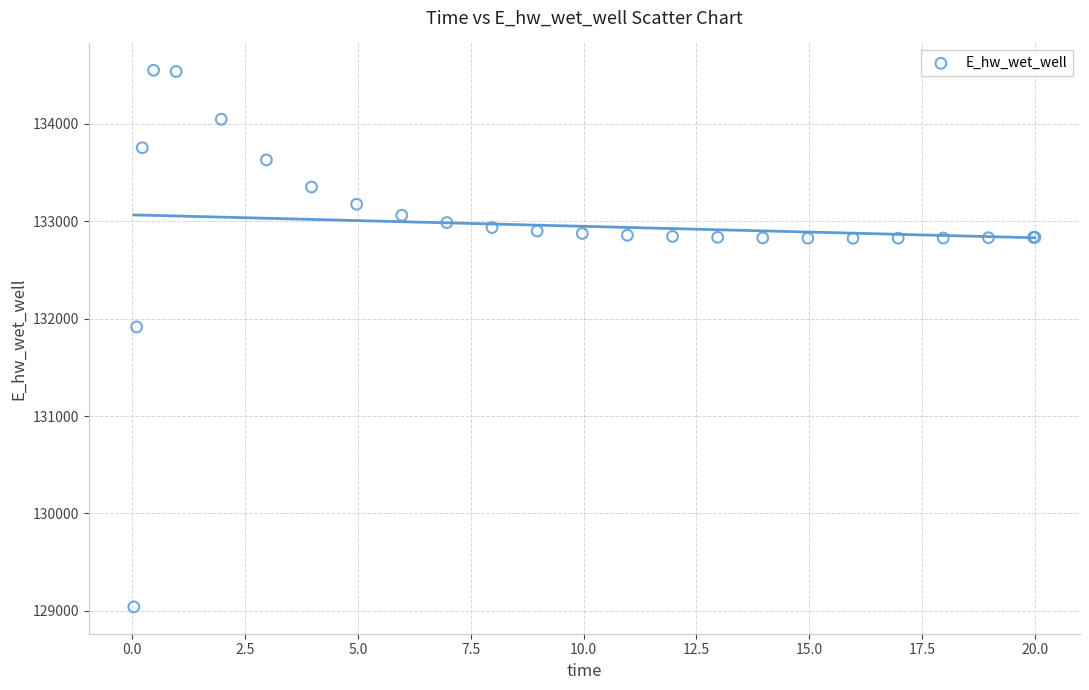

What Y value in the scatter plot is closest to 131794?

131914.6